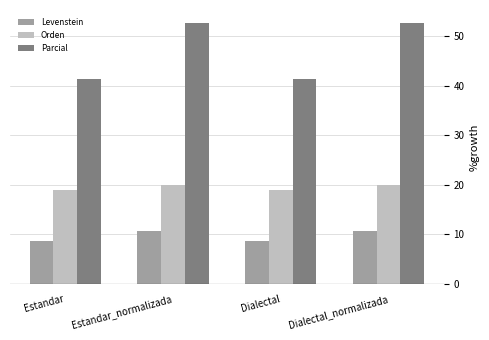

Is the value of Orden at Dialectal greater than the value of Parcial at Estandar?

No